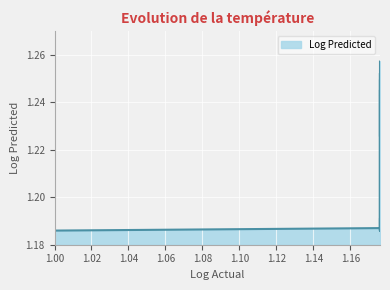

What is the ratio of the value at 1.0 to the value at 1.1760913142790768?

0.9